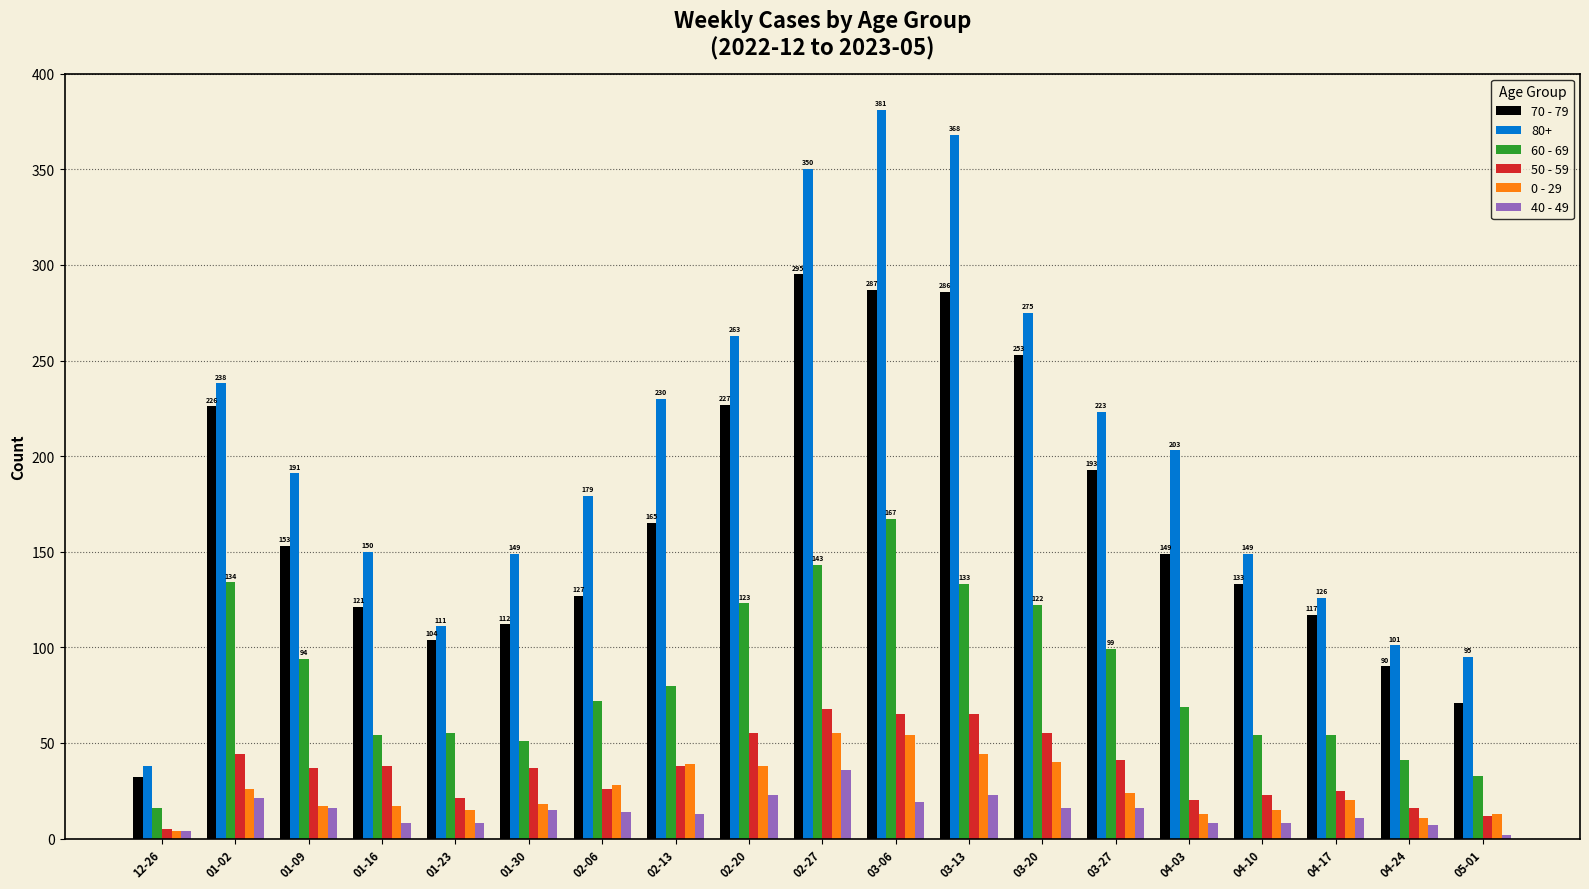

Is it true that 70 - 79 equals 425 at 03-20?

False